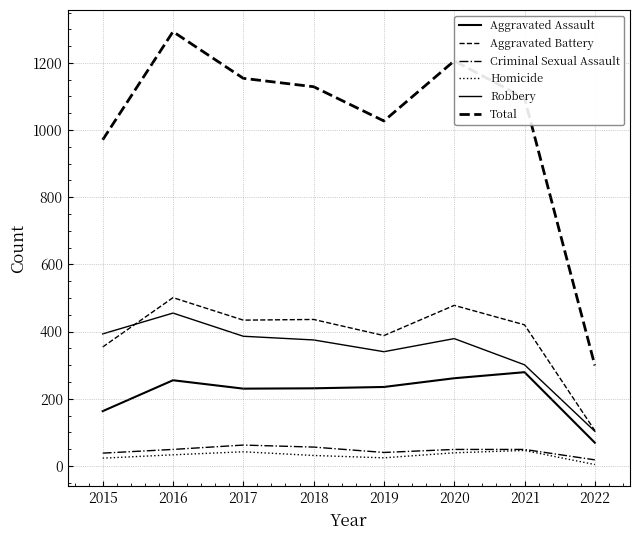

Is this an area chart (filled region under the line)?

No